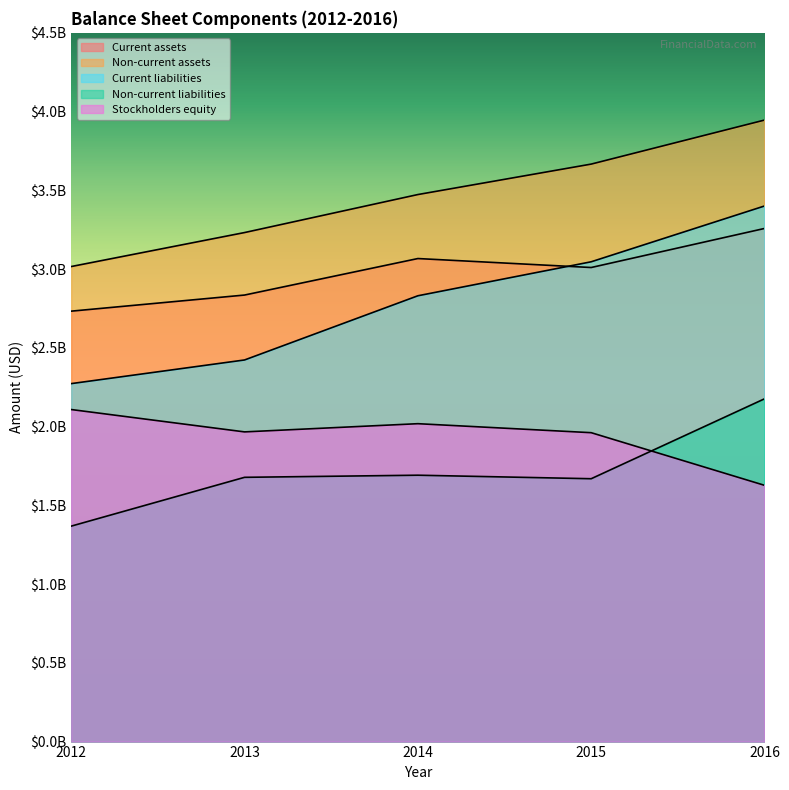

True or false: Non-current liabilities and Current liabilities intersect in this chart.

False